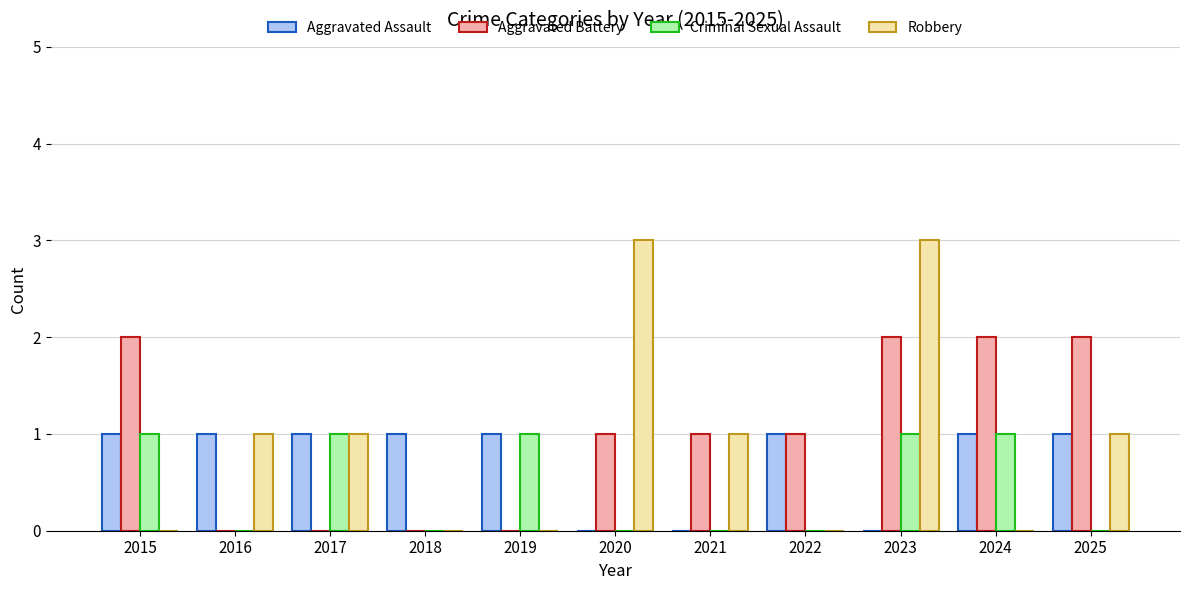

True or false: Aggravated Battery has a value of 0 at 2017.

True